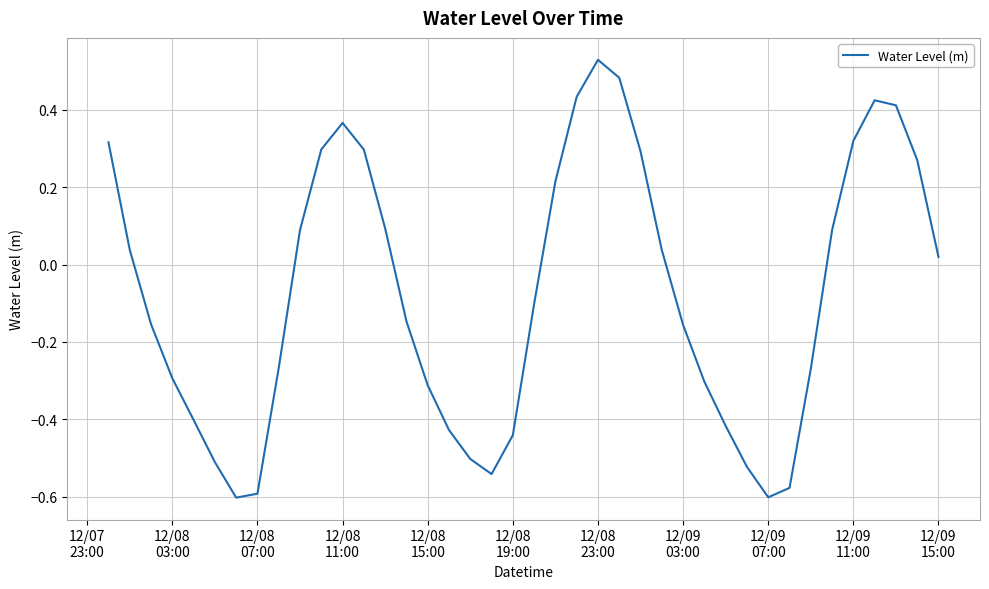

Does the chart have visible grid lines?

Yes